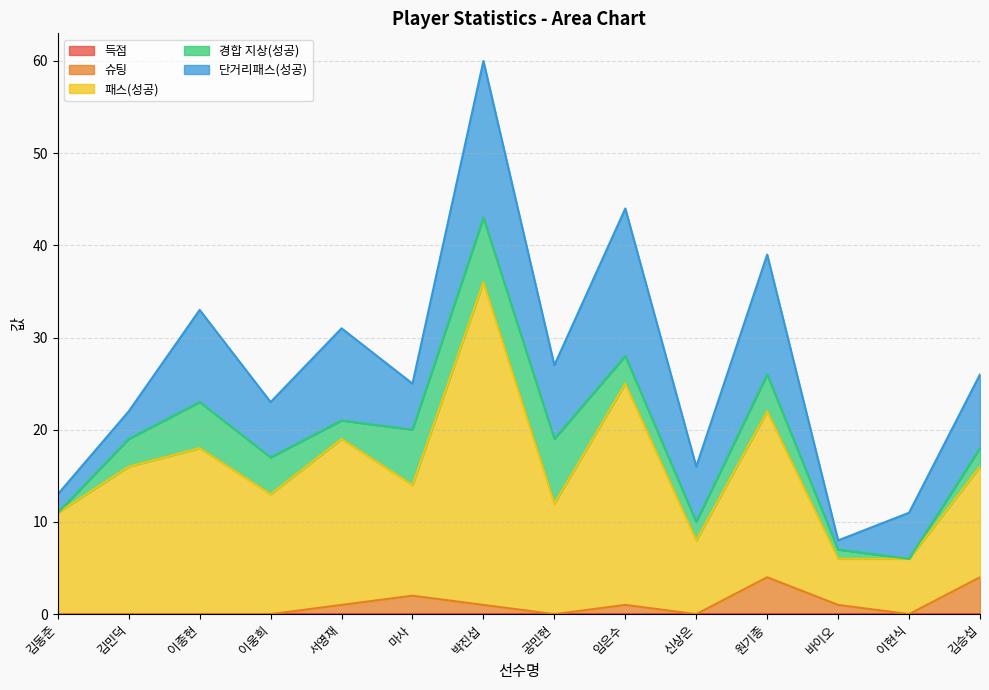

True or false: 득점 has more than 0 points higher than both neighbors.

False